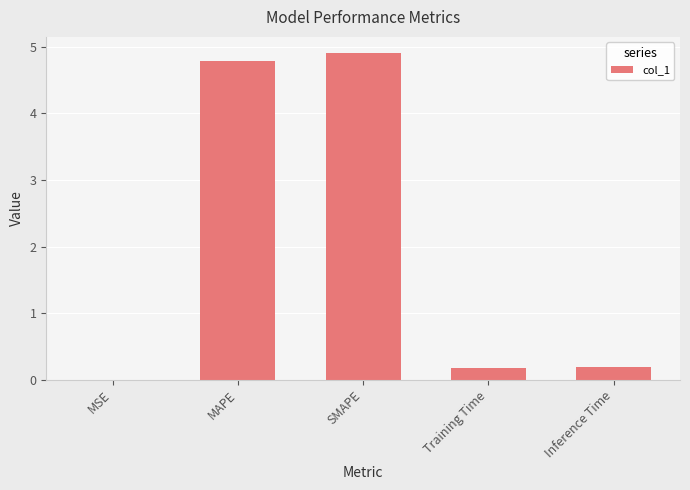

Which label corresponds to the largest value in the chart?

SMAPE